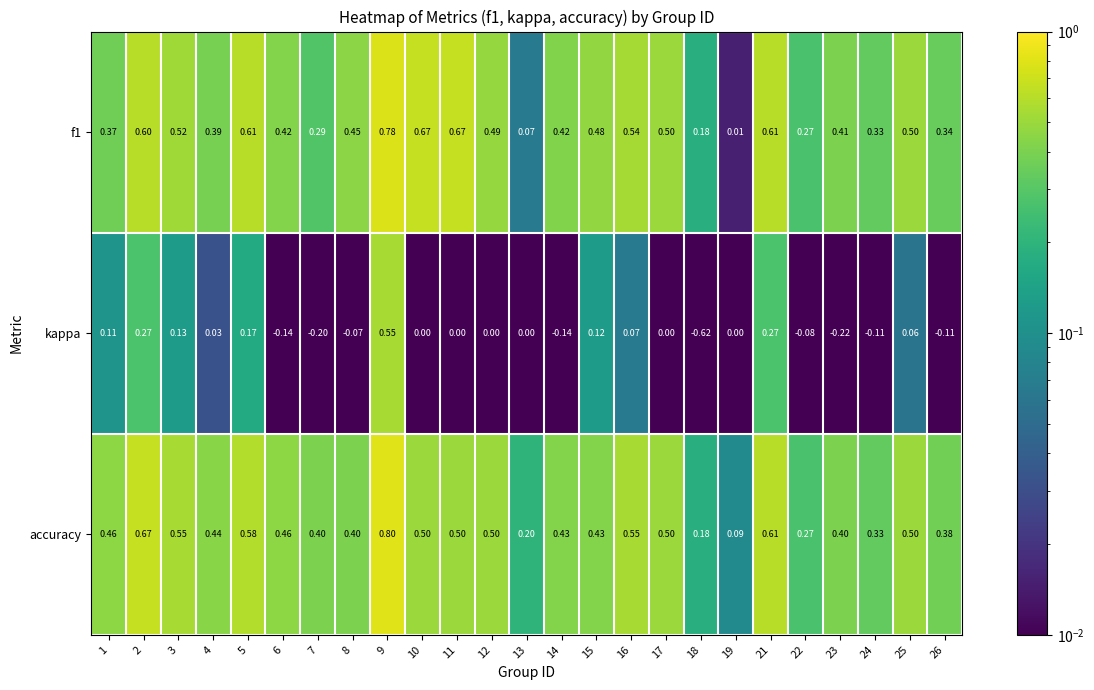

Which series has the largest range (max minus min)?

kappa